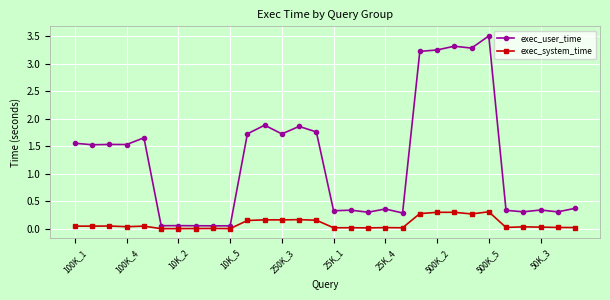

Rank the series by their maximum value, from highest to lowest.

exec_user_time, exec_system_time